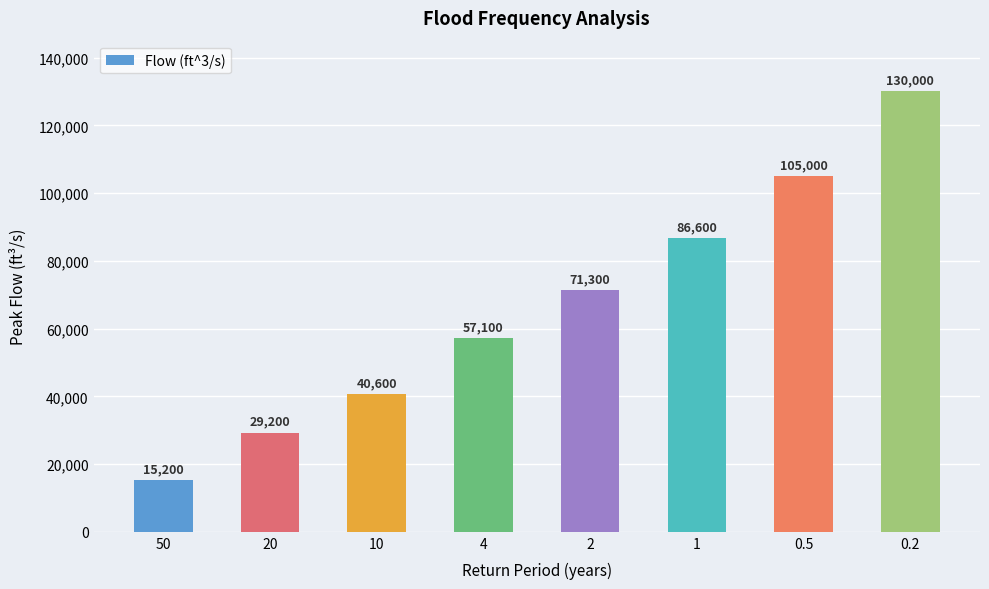

Between 0.5 and 0.2, which is larger?

0.2